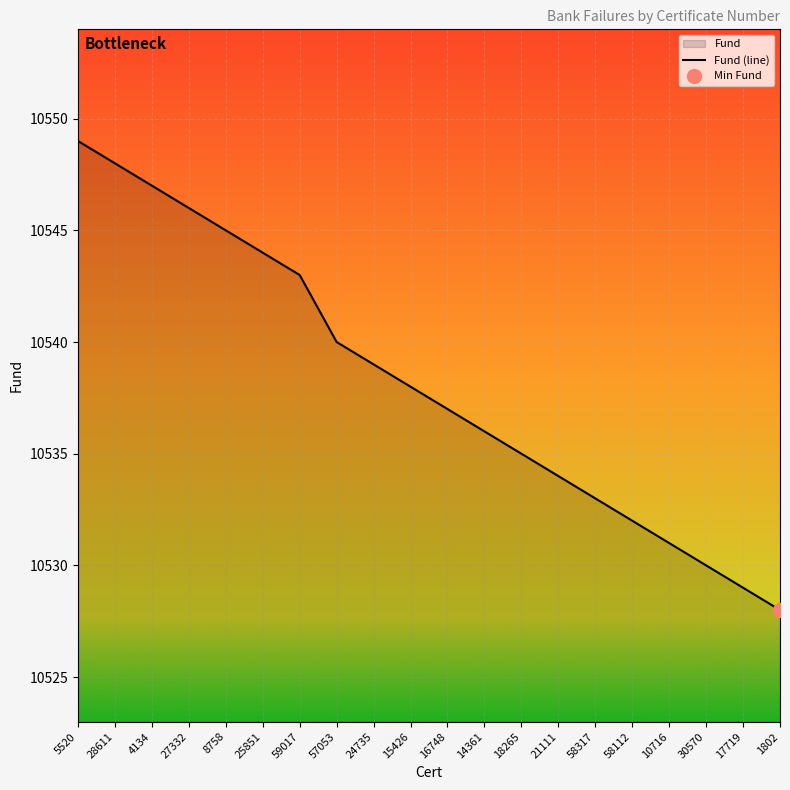

Approximately how many times larger is the value at 18265 compared to 15426?

1.0